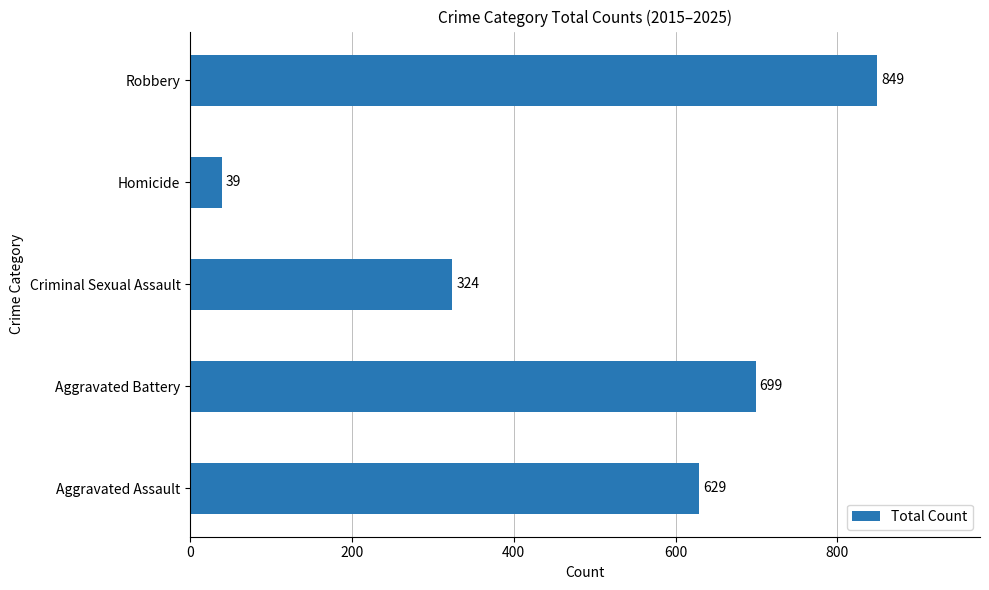

What is the maximum value shown in the chart?

849